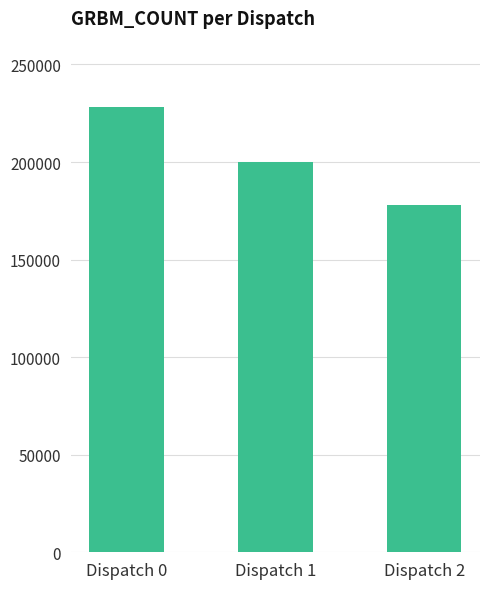

What value does the data have at Dispatch 0, to the nearest 10?

227980